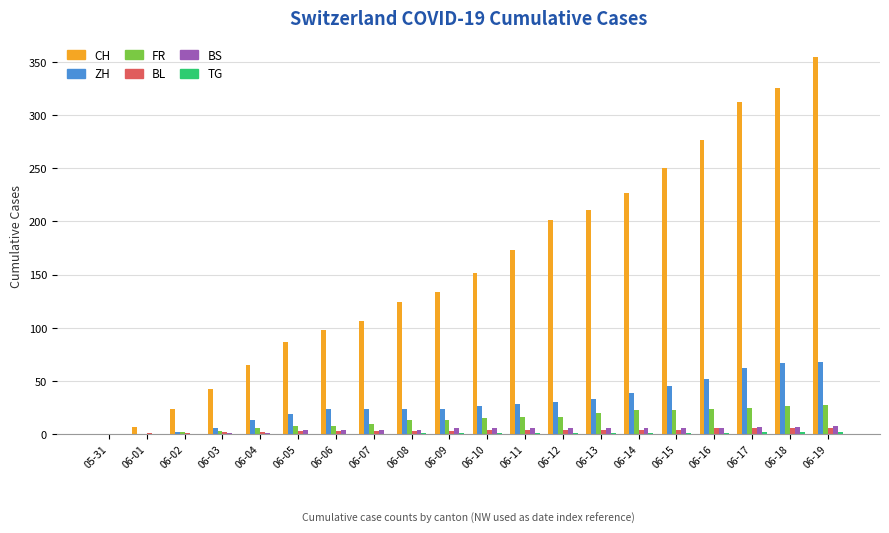

Which series changed the most between 06-16 and 06-18?

CH